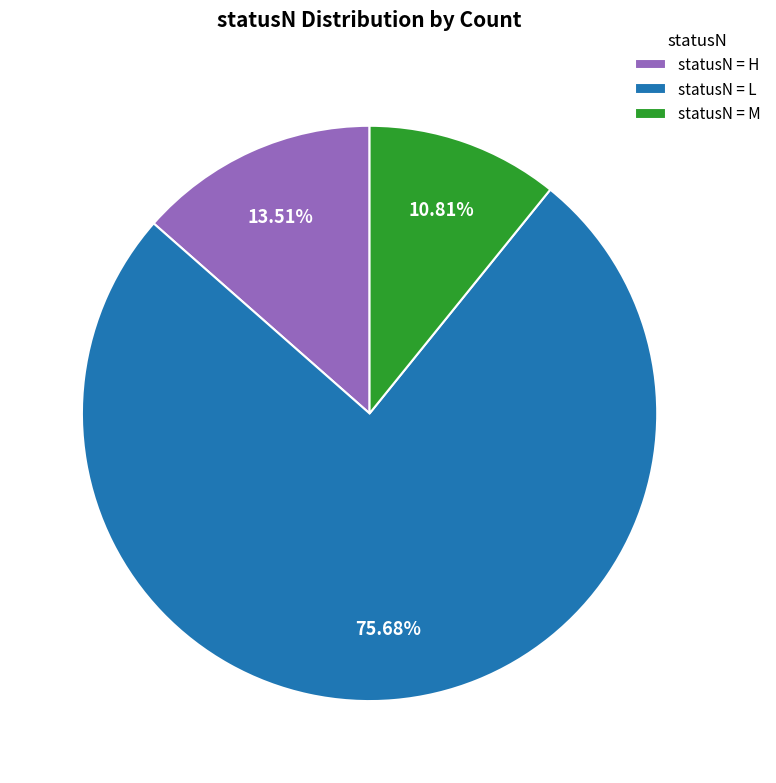

Which slice is the largest?

statusN = L